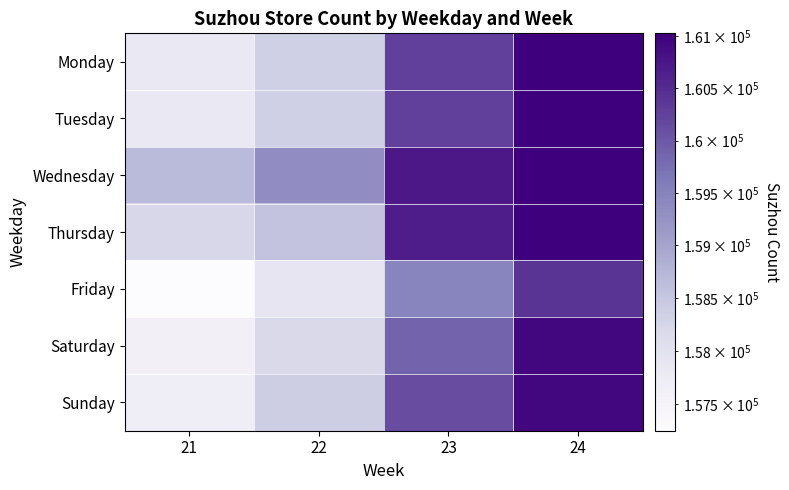

At how many categories does at least one series exceed 160645?

2